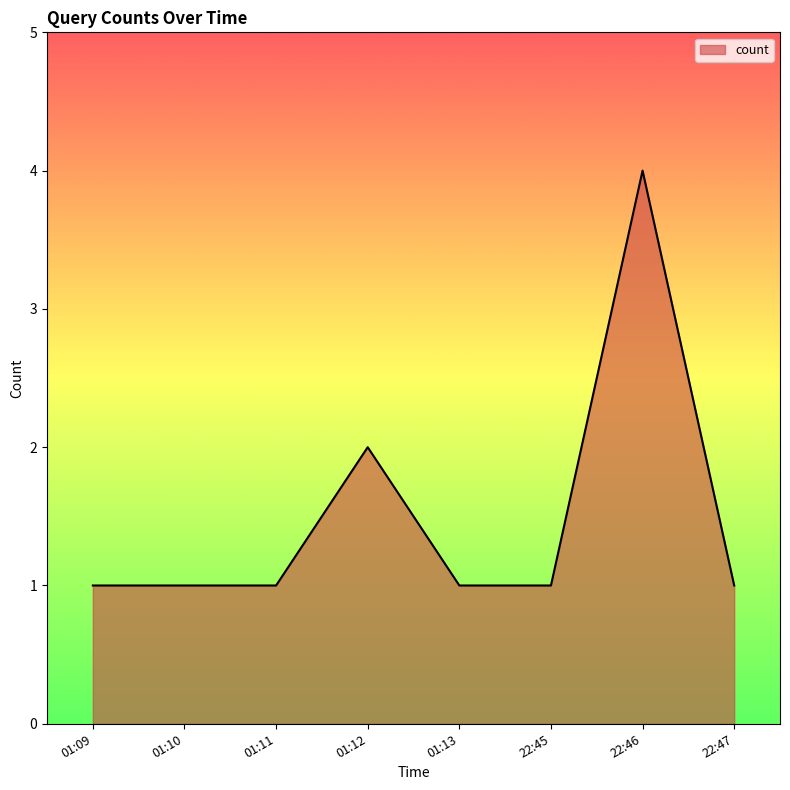

Is it true that the value at 01:09 is 1?

True